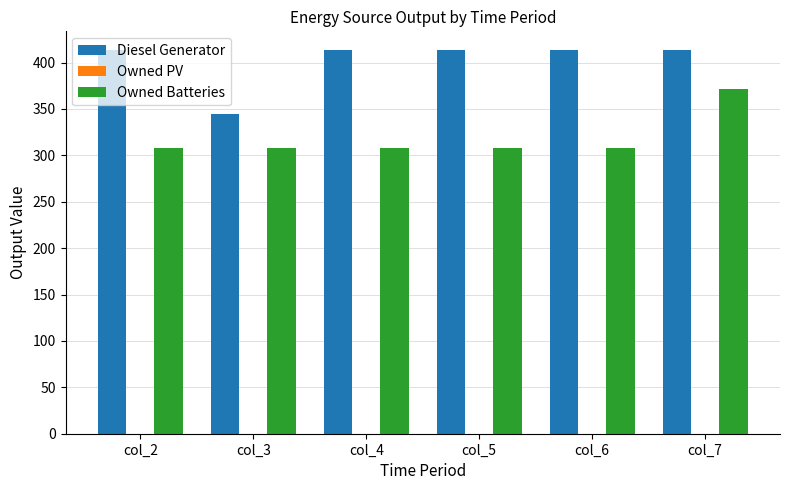

What is the maximum value for Diesel Generator?

413